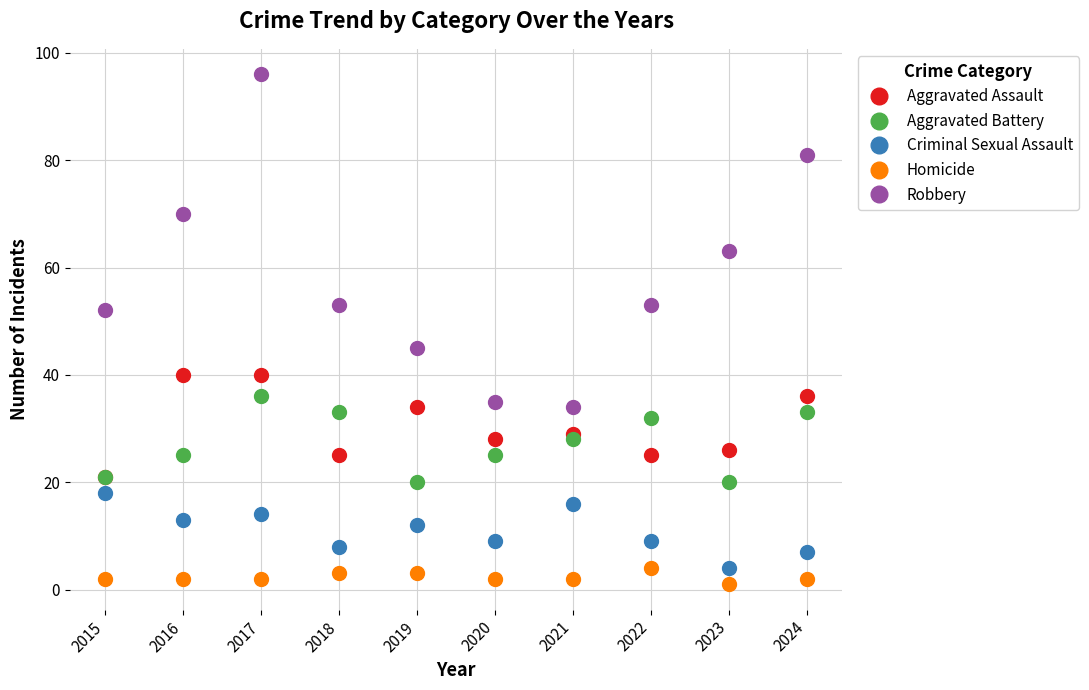

True or false: Criminal Sexual Assault and Aggravated Battery intersect in this chart.

False